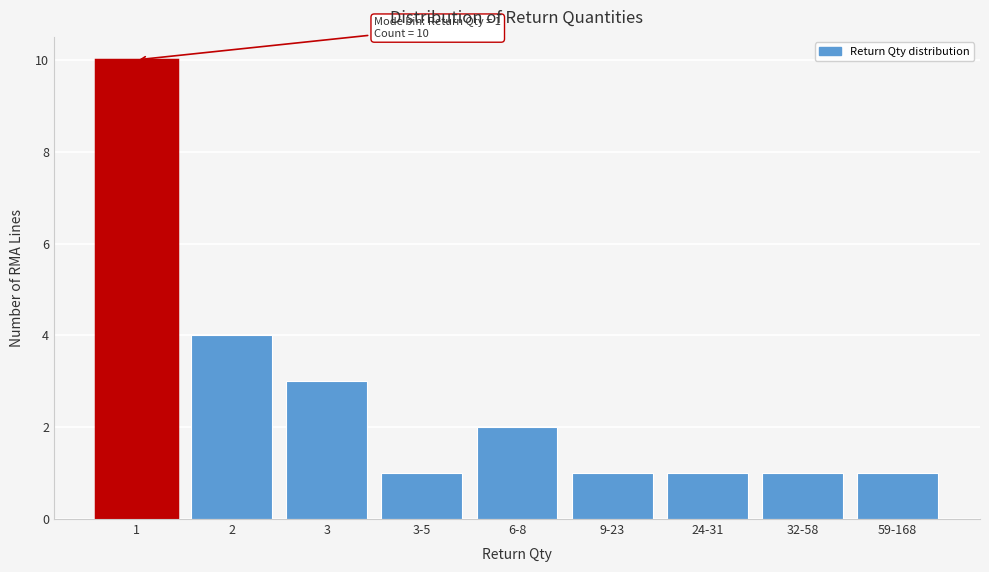

Reading left to right, list all the values displayed in this chart.

1=10	2=4	3=3	3-5=1	6-8=2	9-23=1	24-31=1	32-58=1	59-168=1